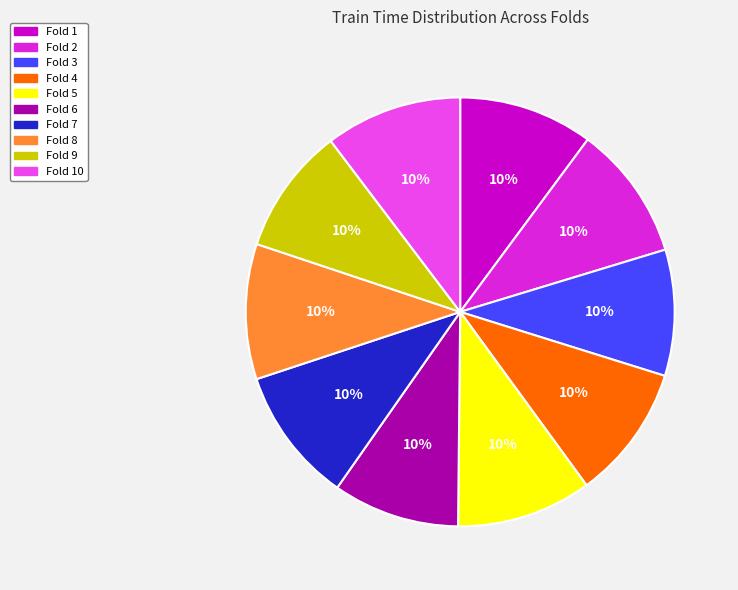

How many slices are in this pie chart?

10